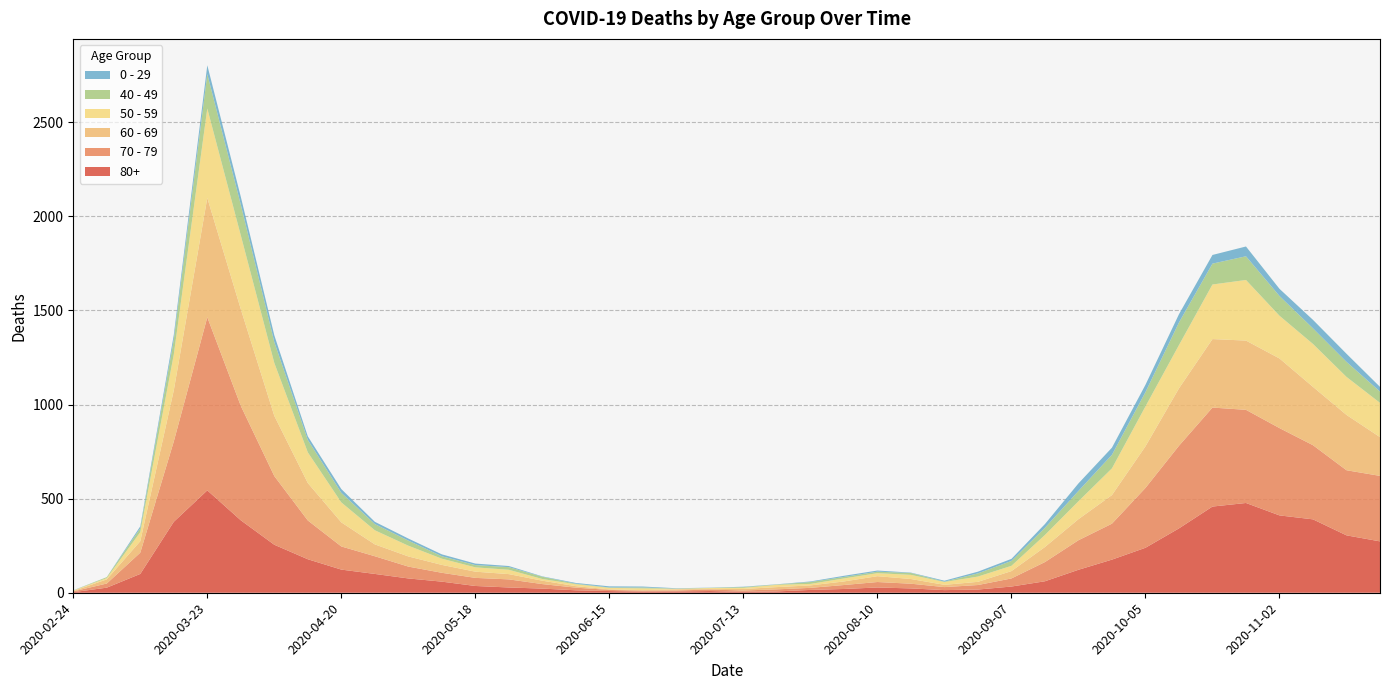

Reading left to right, extract all data points from this chart.

80+: 3	27	100	377	544	385	255	178	123	100	76	59	36	28	22	13	9	6	7	9	5	7	15	20	28	23	14	17	33	61	122	176	239	342	458	477	411	390	305	273
70 - 79: 4	22	113	427	920	608	365	206	123	94	63	47	43	43	24	14	6	5	5	8	7	11	11	21	29	25	16	24	43	102	157	191	318	439	526	495	464	394	346	348
60 - 69: 2	22	61	272	634	514	320	199	128	63	54	42	33	28	18	8	3	3	6	3	8	12	13	19	31	25	12	17	39	80	112	152	221	305	364	368	370	310	294	206
50 - 59: 3	7	48	190	475	392	281	163	106	75	57	33	23	23	9	10	8	9	3	5	6	12	8	16	16	22	15	28	28	64	95	142	212	230	290	322	227	228	202	182
40 - 49: 0	5	21	79	183	163	111	66	51	33	27	13	12	14	12	3	2	5	1	1	4	2	10	8	8	10	2	17	26	38	55	72	76	120	111	126	105	83	80	60
0 - 29: 1	0	10	25	47	42	36	19	20	12	11	10	8	6	2	4	6	5	2	1	2	1	3	6	6	2	5	9	11	20	40	38	39	44	46	52	38	45	43	25